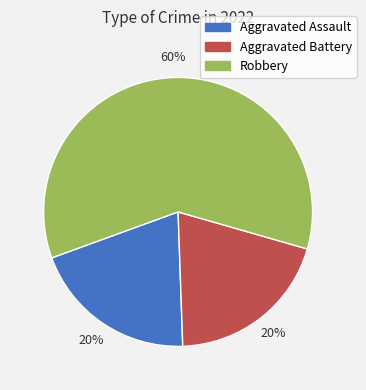

Which category accounts for the majority?

Robbery